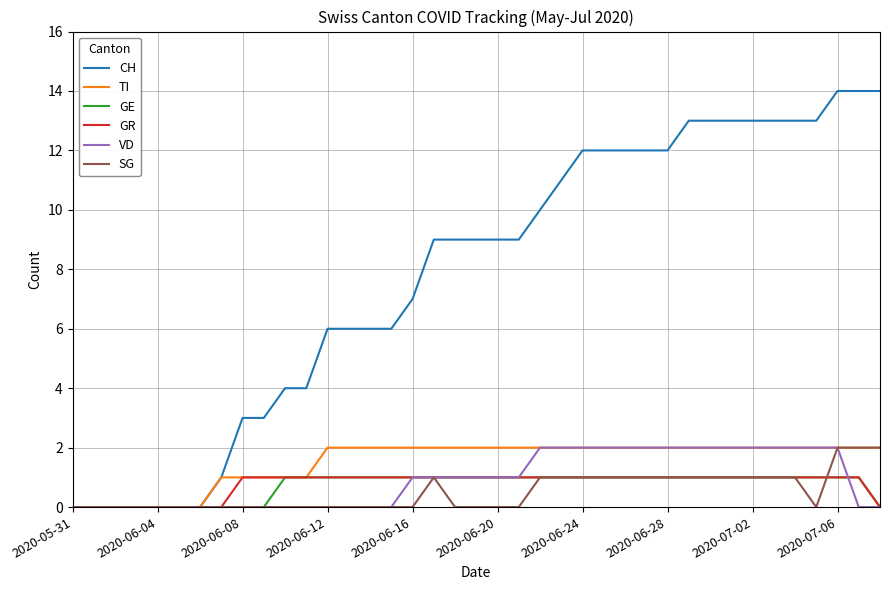

What is the maximum value shown in the chart?

14